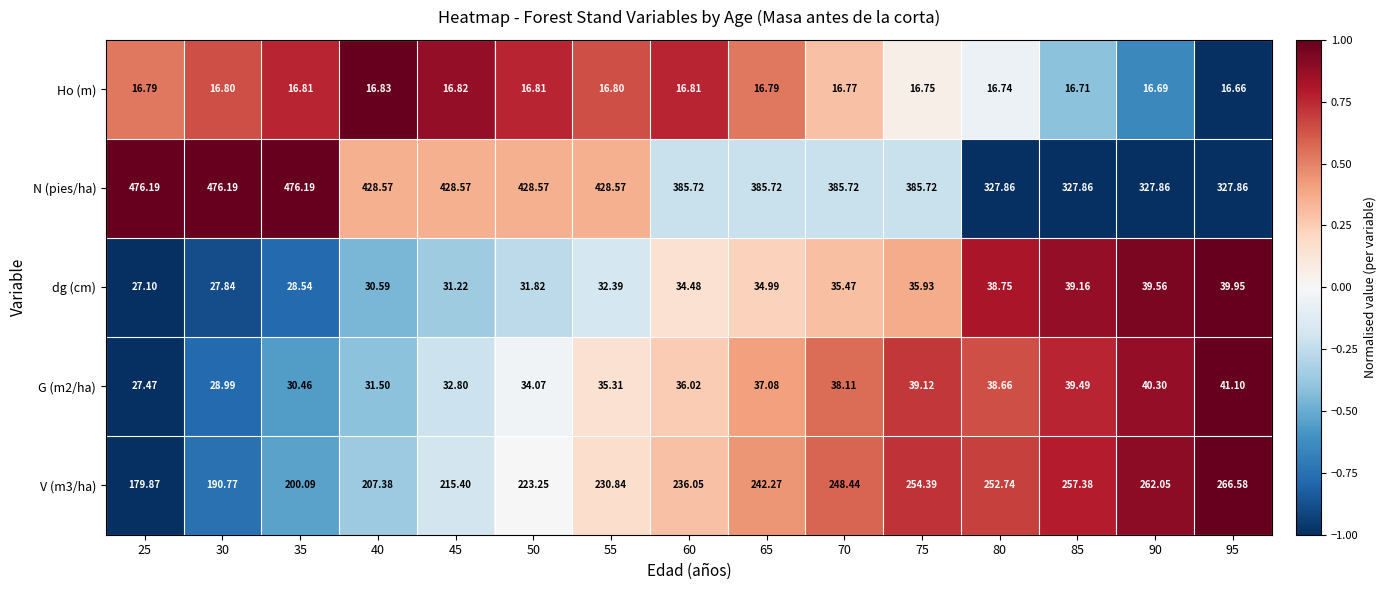

Which series has the largest total across all categories?

N (pies/ha)